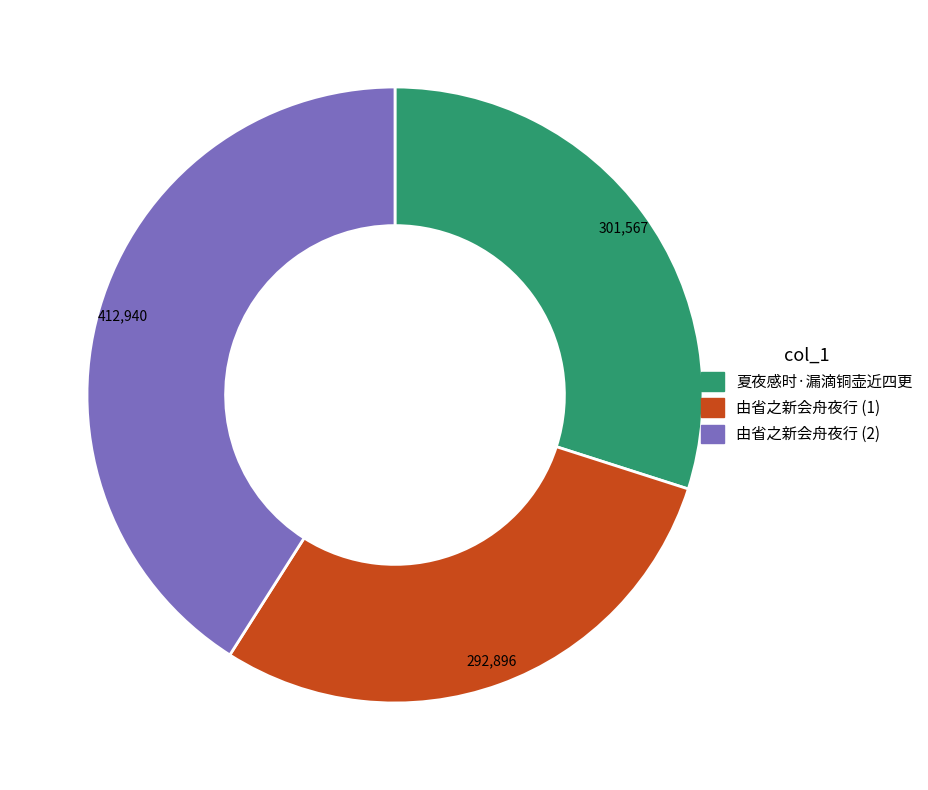

Does any single category account for the majority?

No